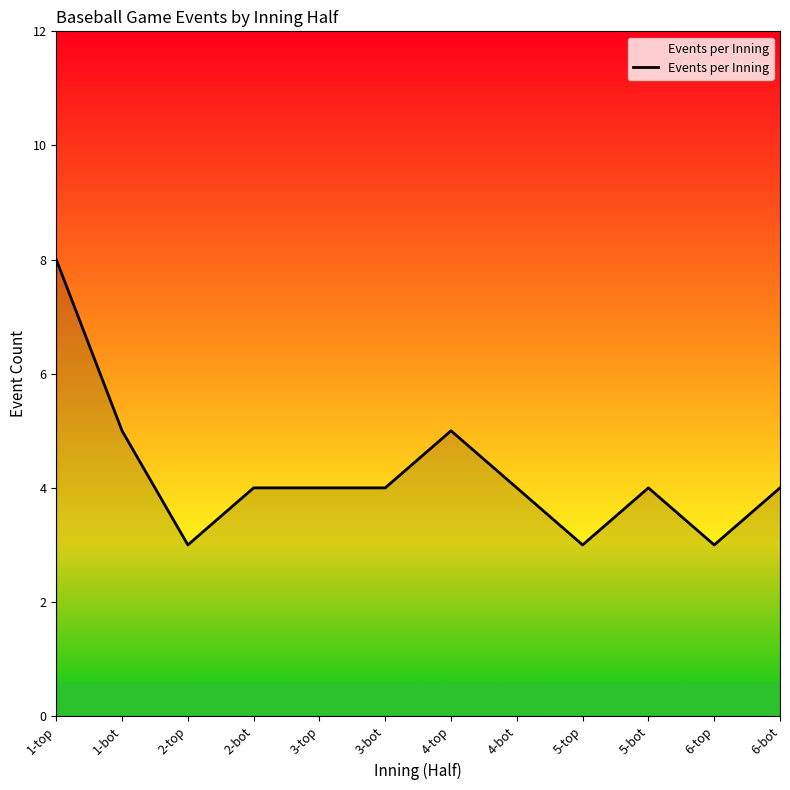

At which label does the data first exceed 4?

1-top